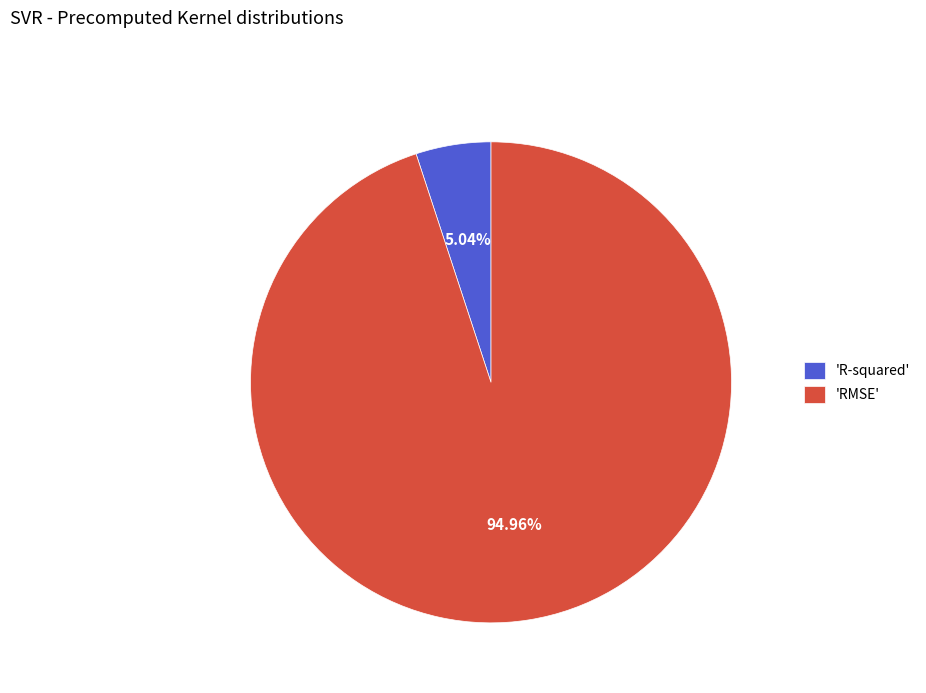

Rank the categories by value from lowest to highest.

'R-squared', 'RMSE'